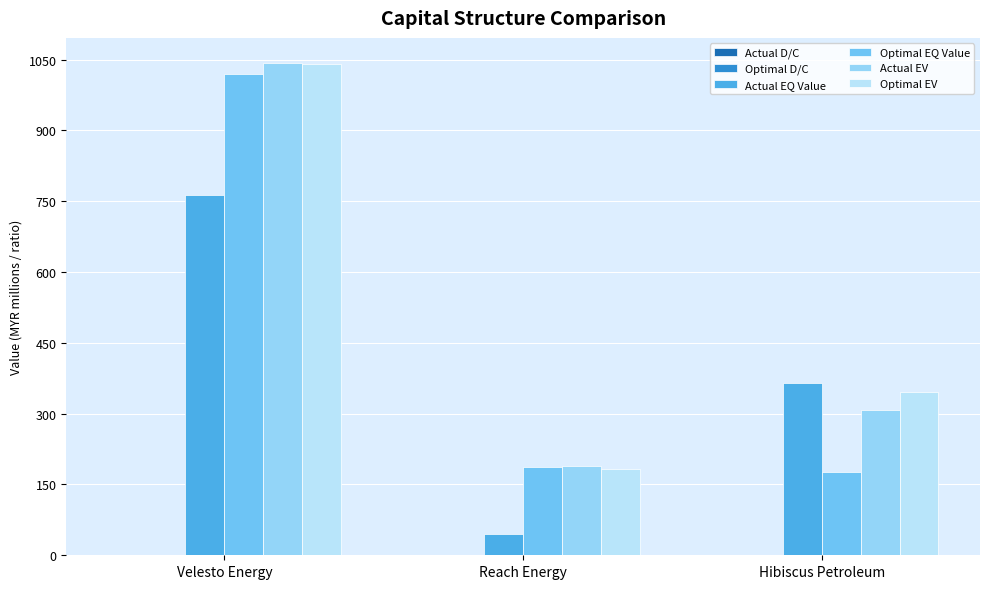

At which category is the sum across all series the highest?

Velesto Energy